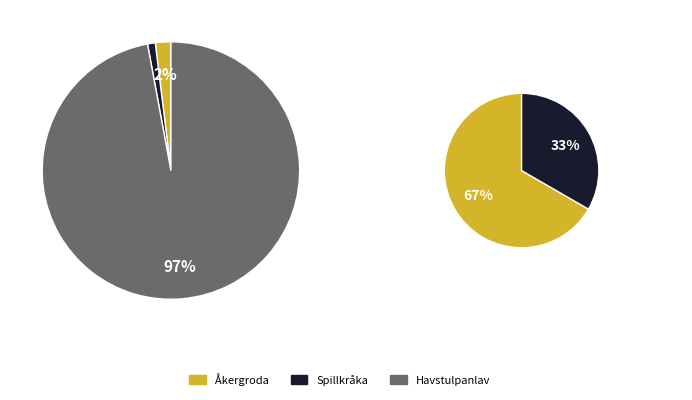

To the nearest percent, what is the difference between the Spillkråka and Åkergroda slice percentages?

1%